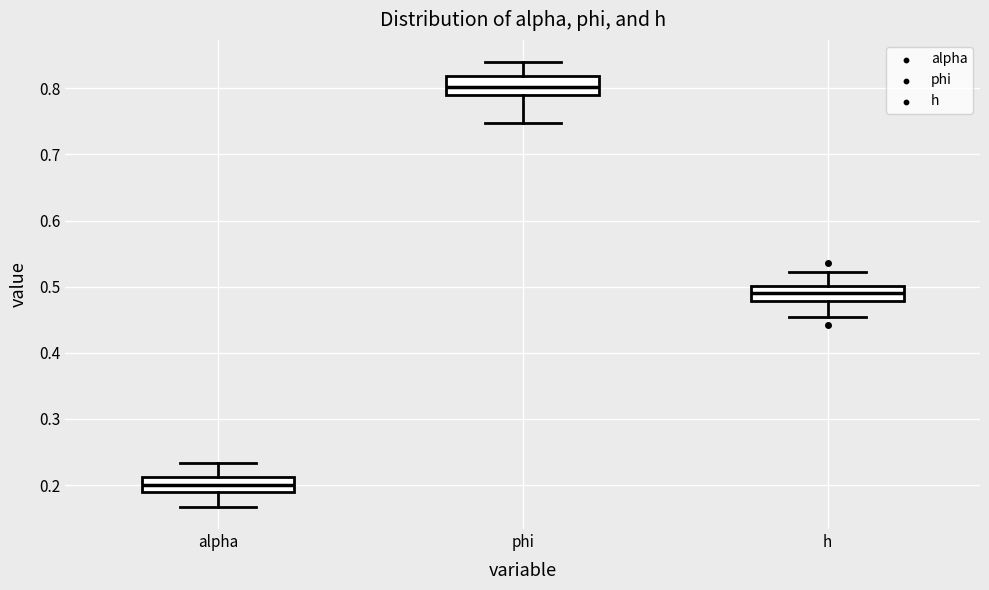

Where does the upper whisker of the box for h end on the y-axis? The values are not printed on the chart, so give them approximately, as read against the axis.

0.52